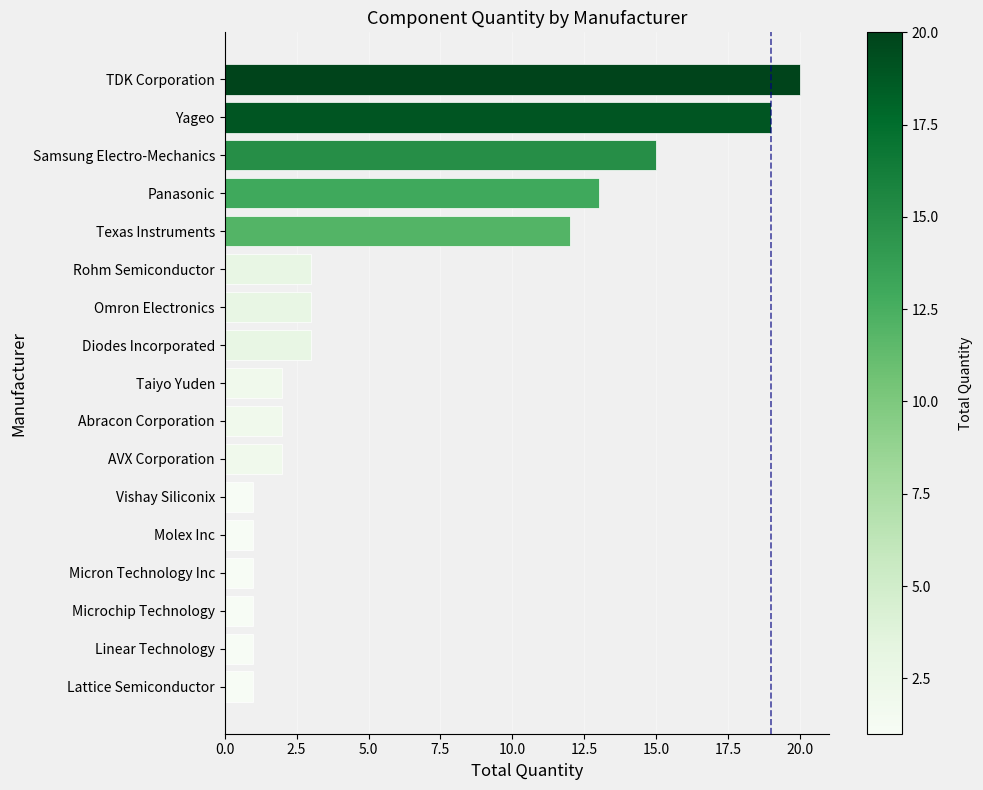

Reading top to bottom, list all the values displayed in this chart.

TDK Corporation=20	Yageo=19	Samsung Electro-Mechanics=15	Panasonic=13	Texas Instruments=12	Rohm Semiconductor=3	Omron Electronics=3	Diodes Incorporated=3	Taiyo Yuden=2	Abracon Corporation=2	AVX Corporation=2	Vishay Siliconix=1	Molex Inc=1	Micron Technology Inc=1	Microchip Technology=1	Linear Technology=1	Lattice Semiconductor=1